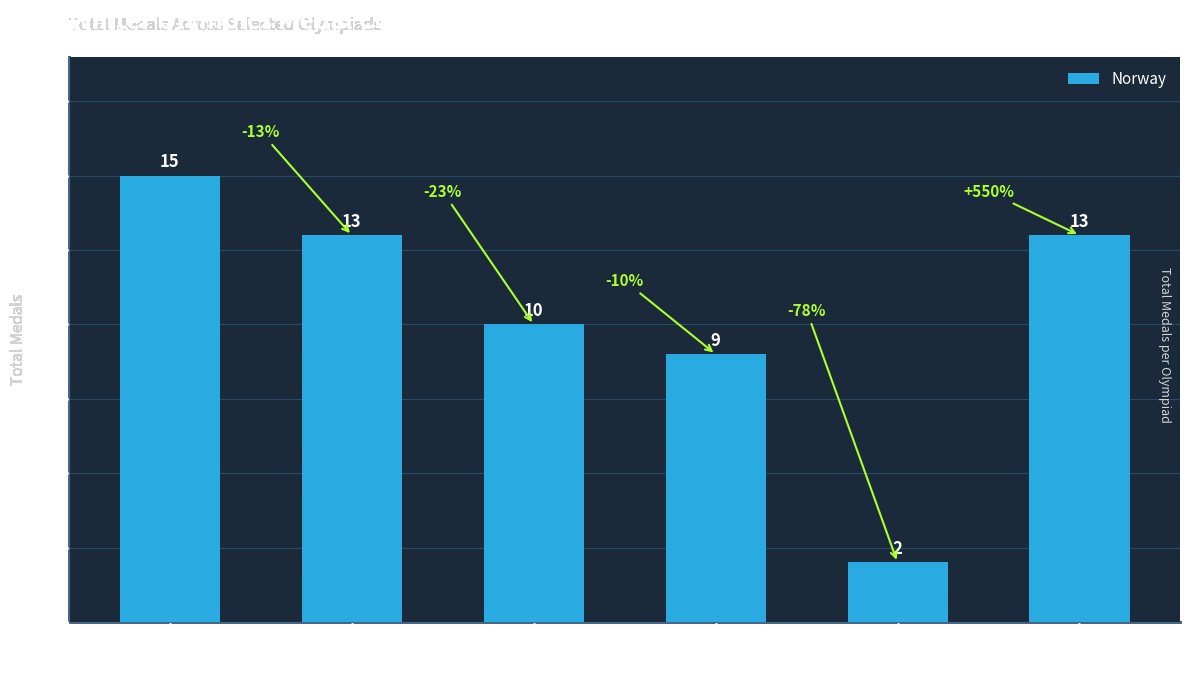

The chart shows a value of 5 at Pyeongchang (2018). True or false?

False